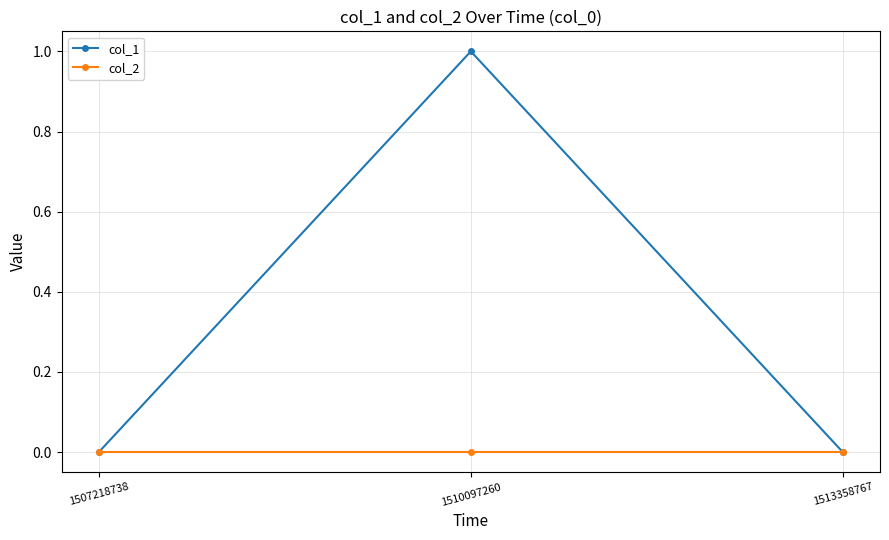

At which category is the sum across all series the highest?

1510097260